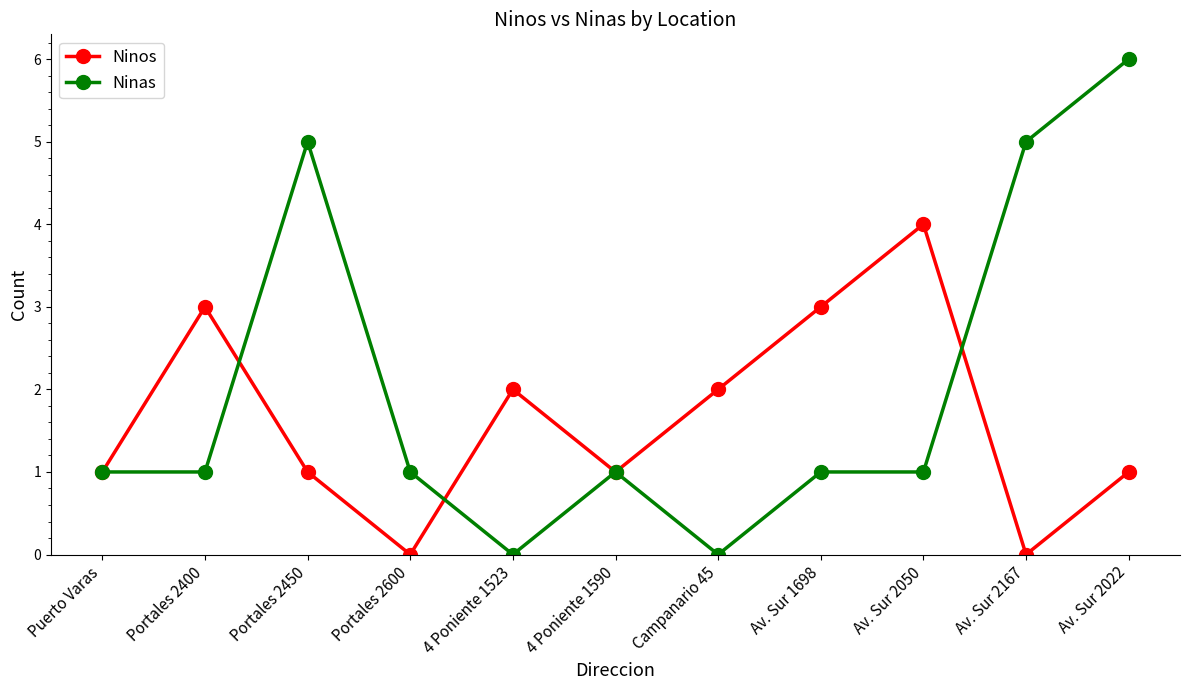

List the series in order of their overall mean, lowest first.

Ninos, Ninas